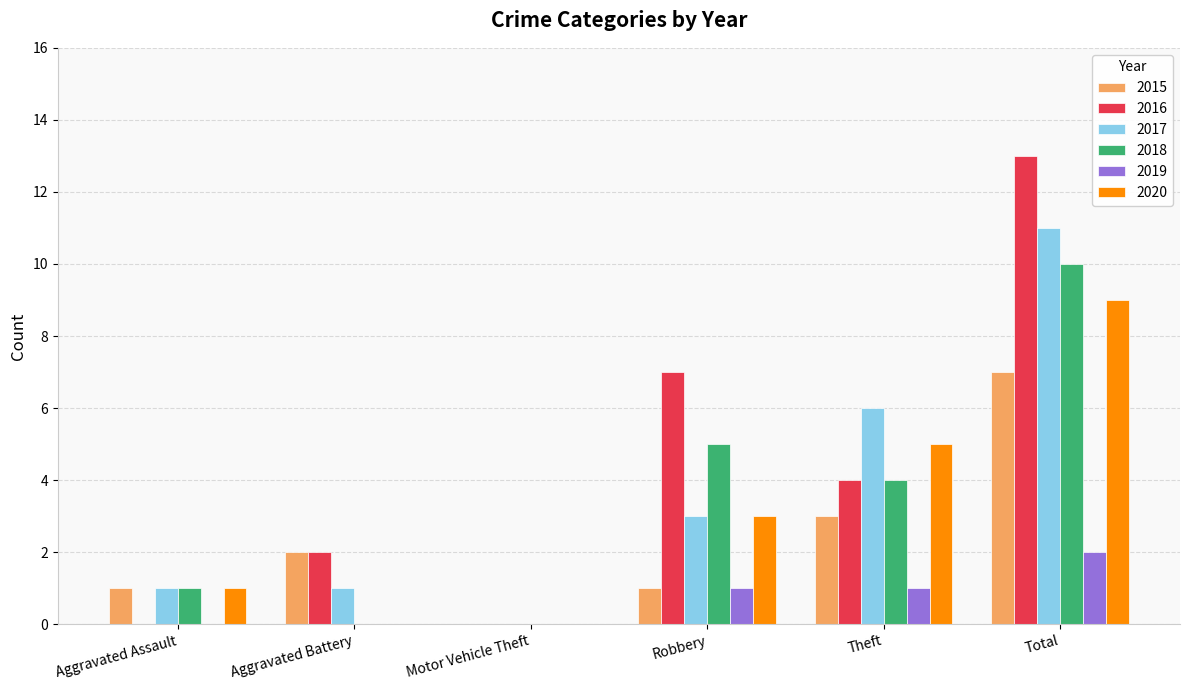

Is the value of 2016 at Total greater than the value of 2018 at Motor Vehicle Theft?

Yes